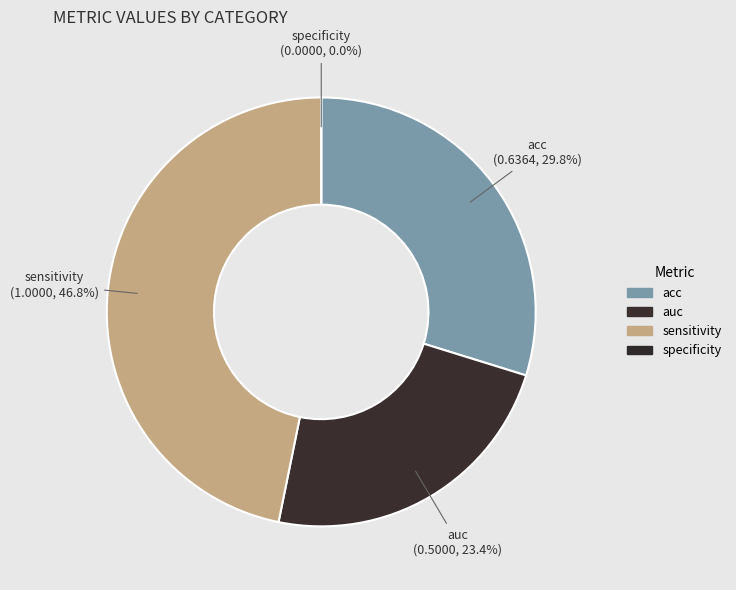

True or false: acc accounts for 30% of the total.

True